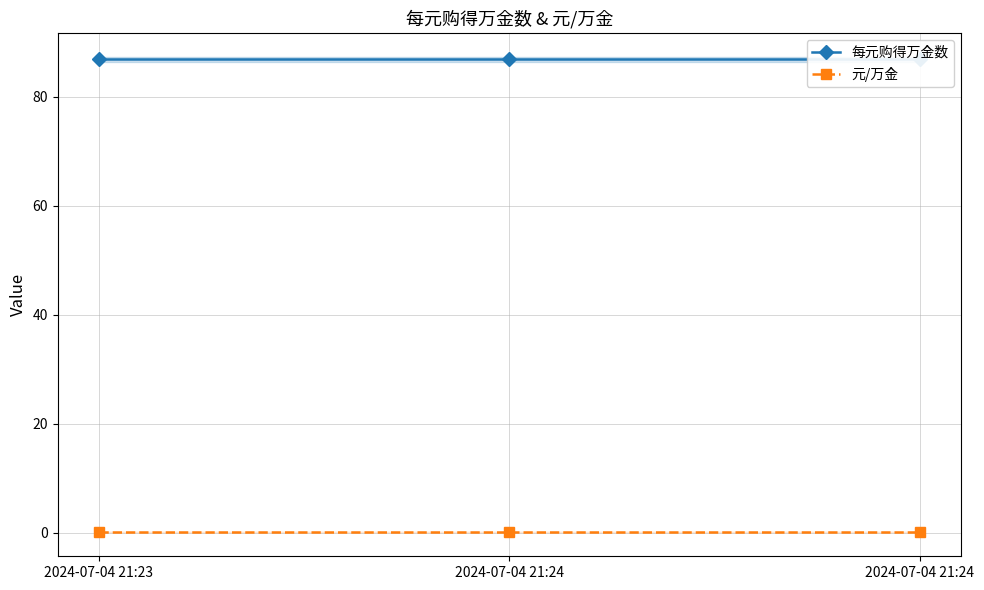

Which category has the highest value in the 元/万金 series?

2024-07-04 21:23